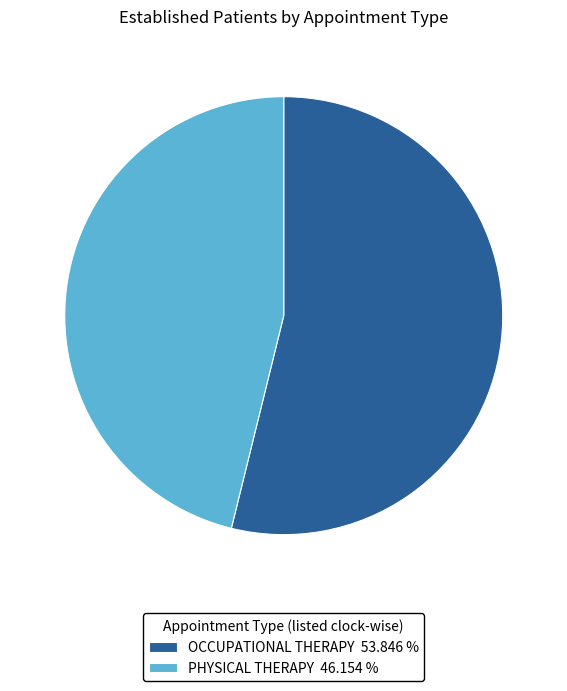

Does PHYSICAL THERAPY account for over 50% of the chart?

No